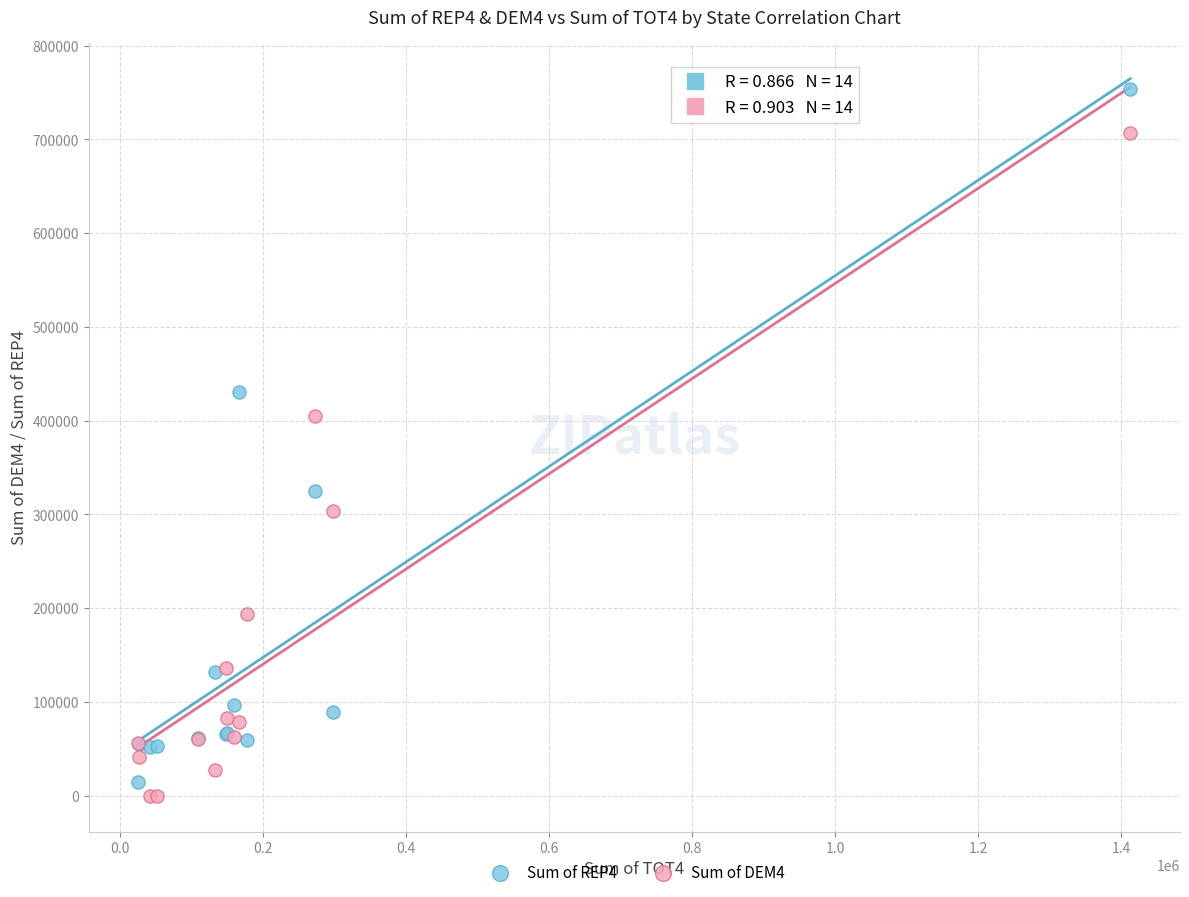

What is the X range (max minus min) for the scatter plot?

1386593